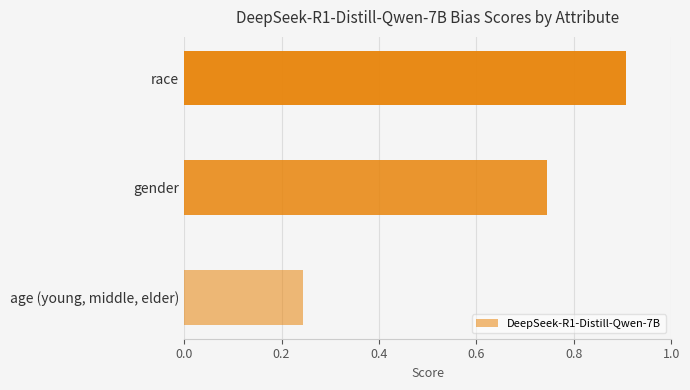

List the labels in order of value, smallest first.

age (young, middle, elder), gender, race